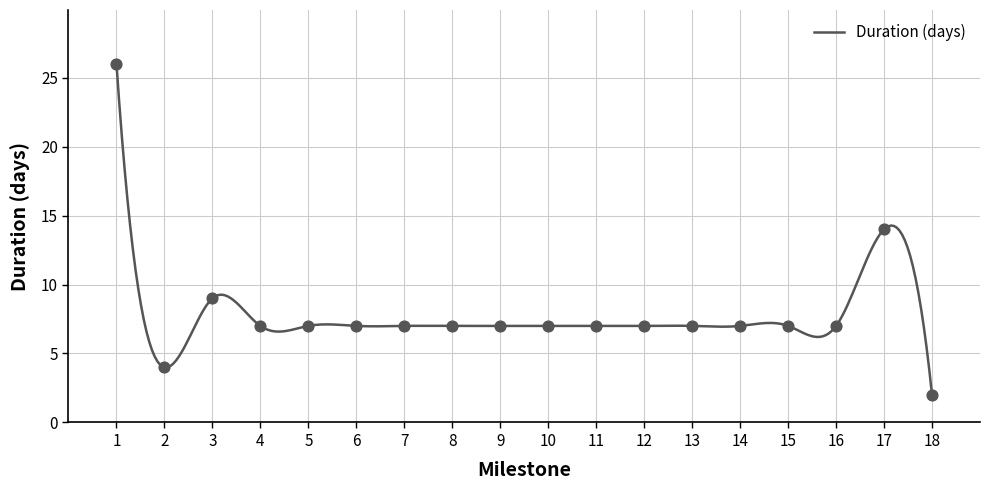

What is the ratio of the value at 14 to the value at 17?

0.5